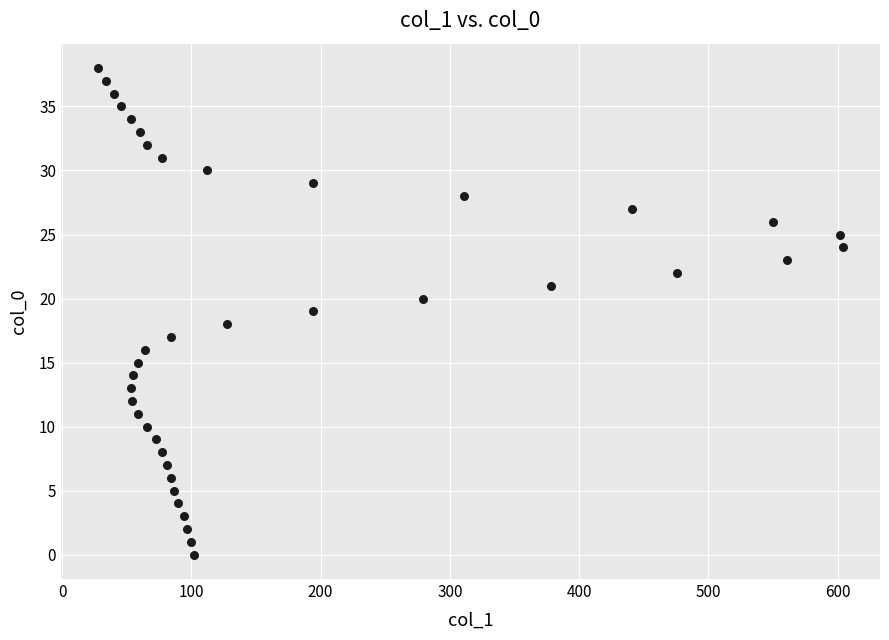

What is the range of Y values (max minus min)?

38